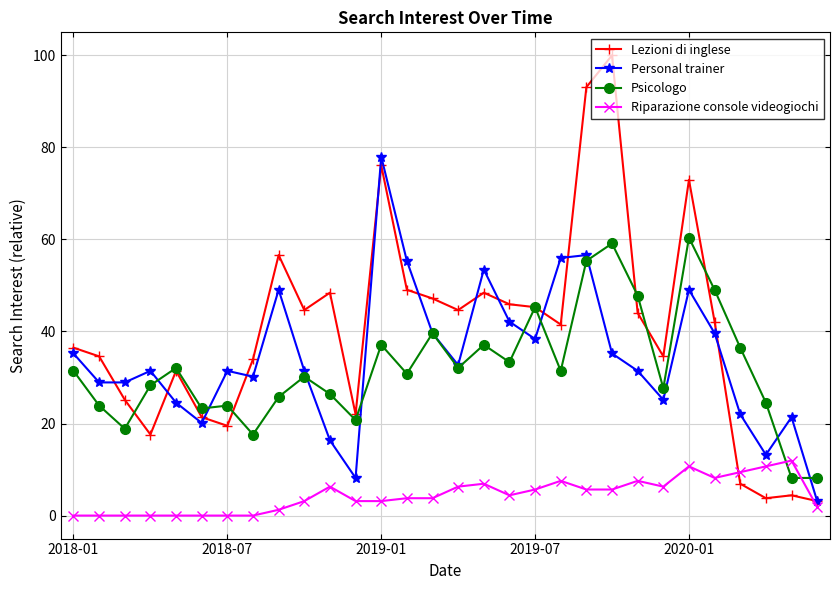

Which series has the widest spread of values?

Lezioni di inglese